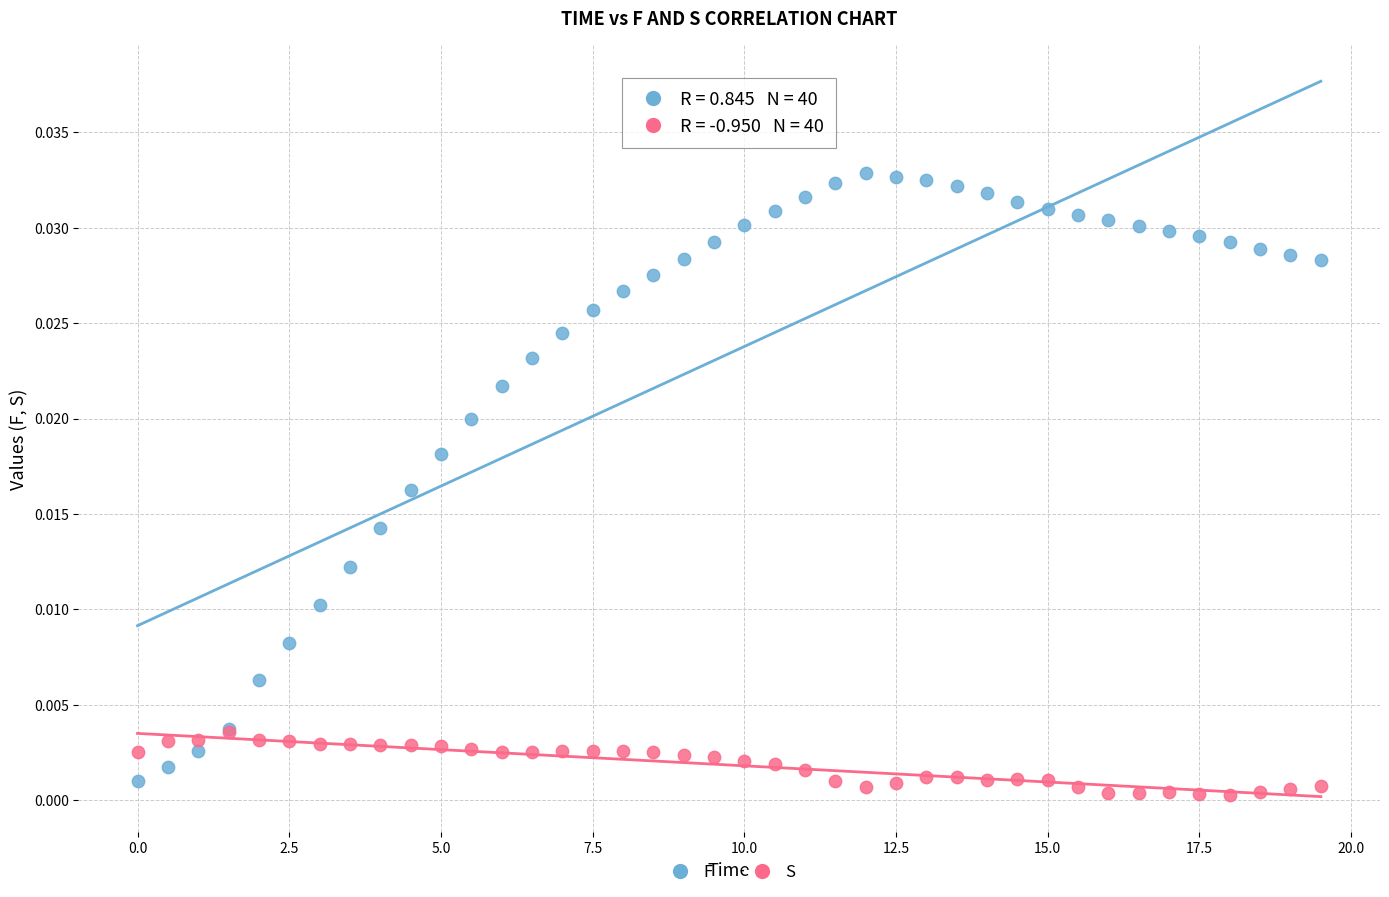

Which series contains the highest Y value?

F